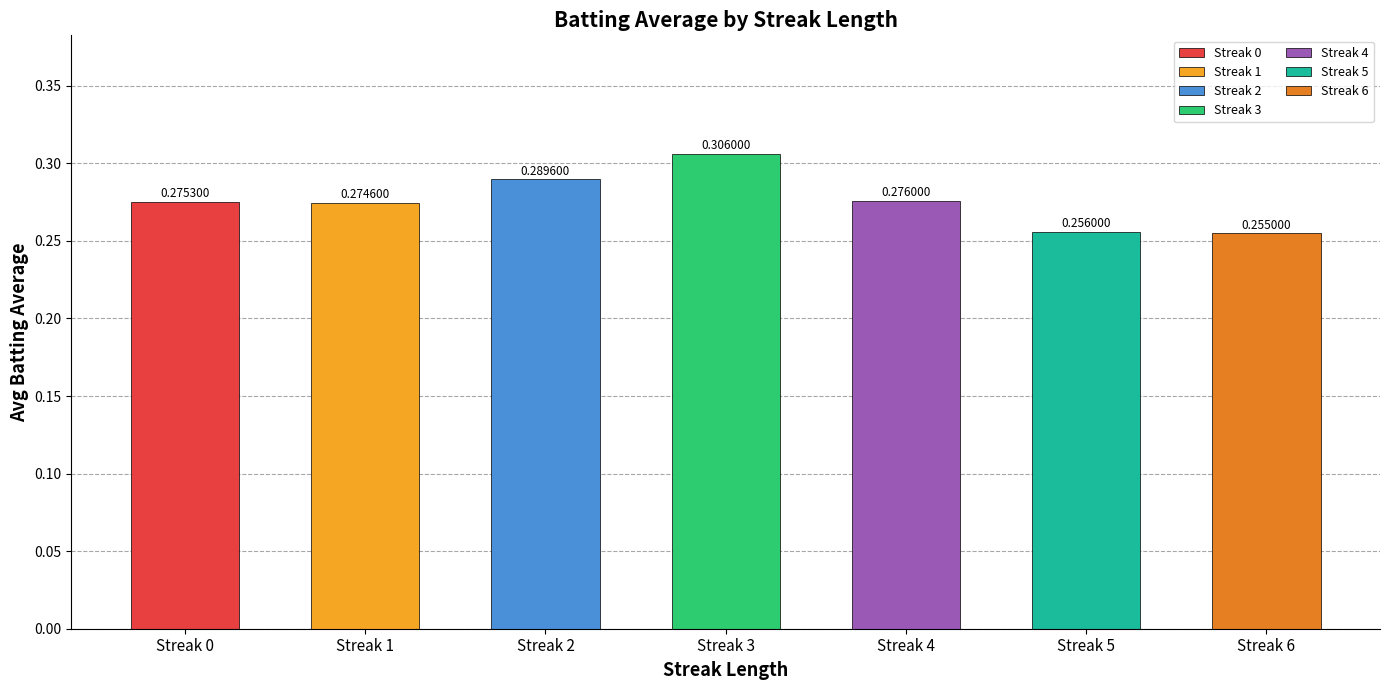

What is the sum of the values at Streak 1 and Streak 6?

0.5